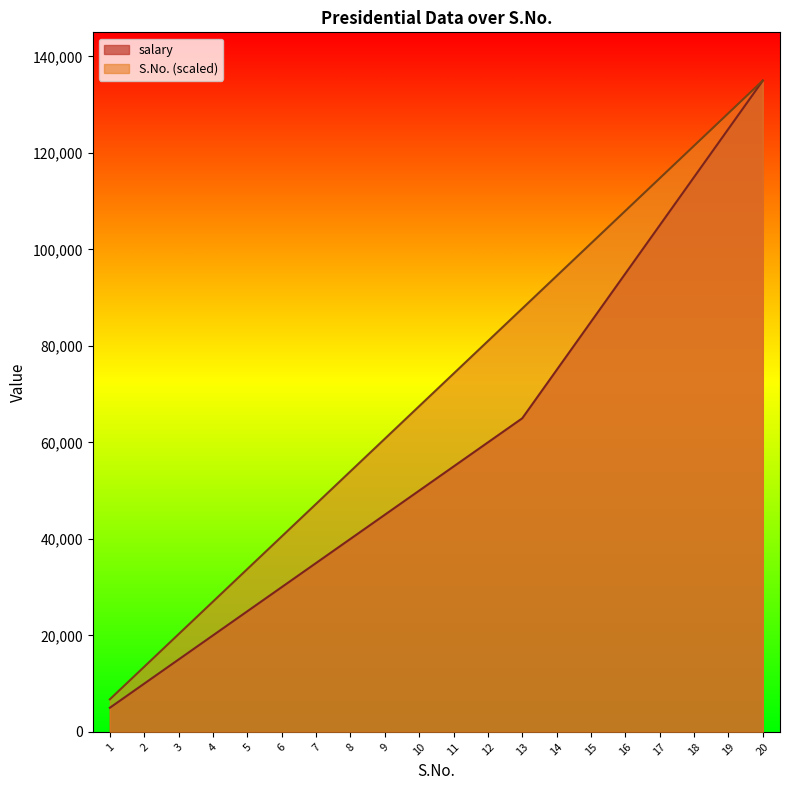

How many distinct data groups are displayed?

2